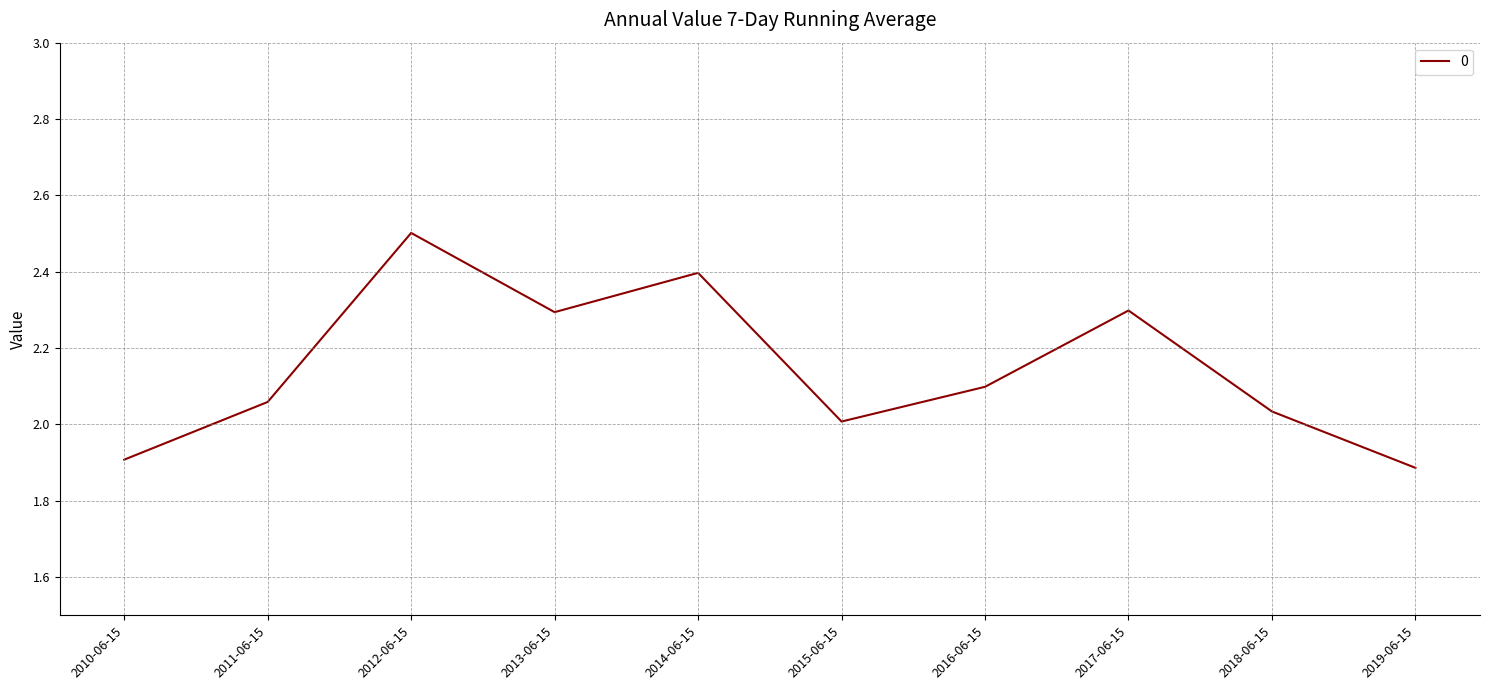

How many values exceed 2?

8